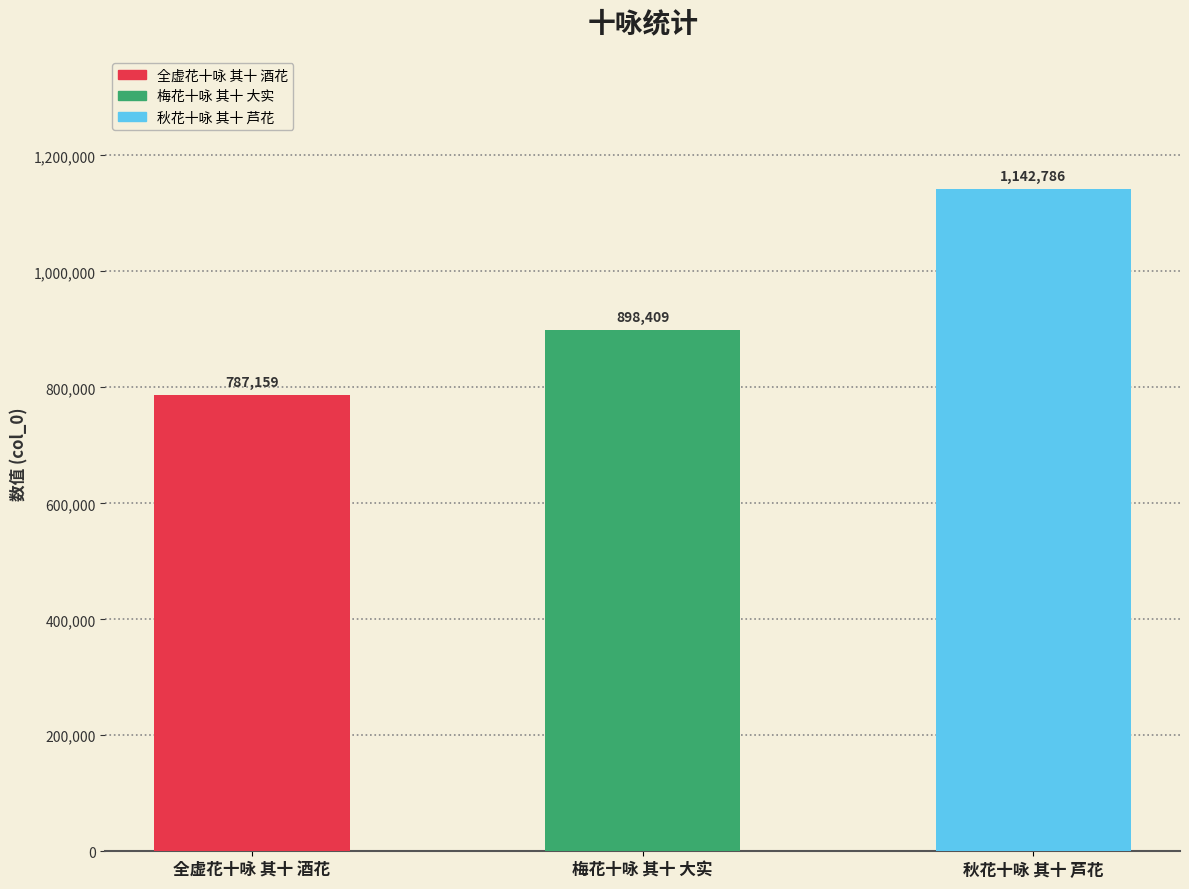

Does the chart contain any negative values?

No